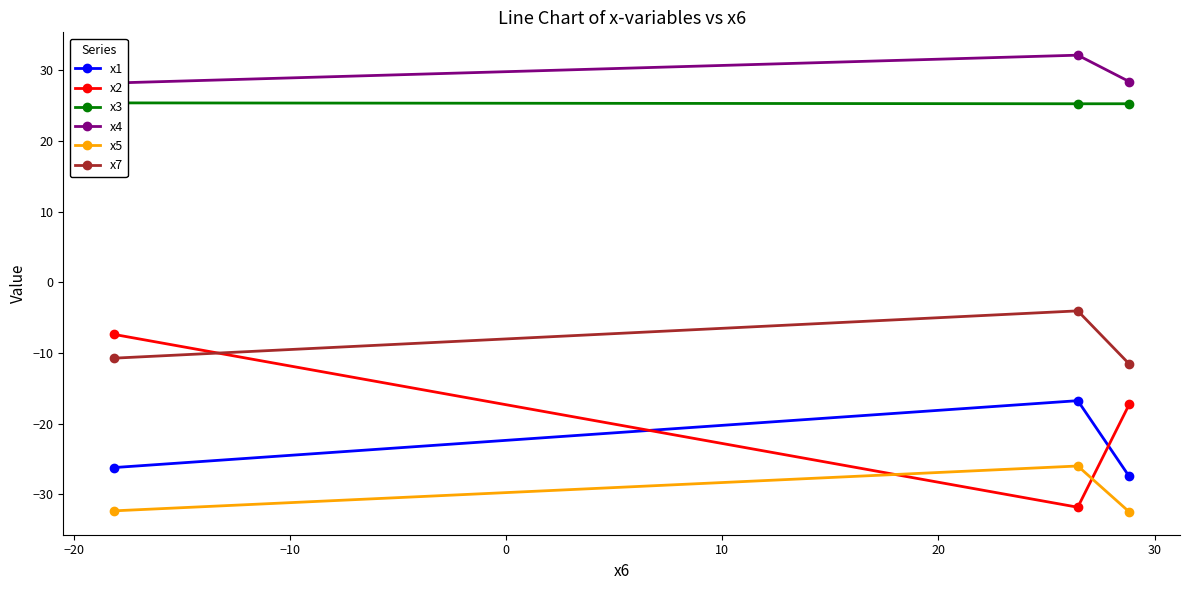

What is the value of the x7 point at the 3rd from the left?

-11.5